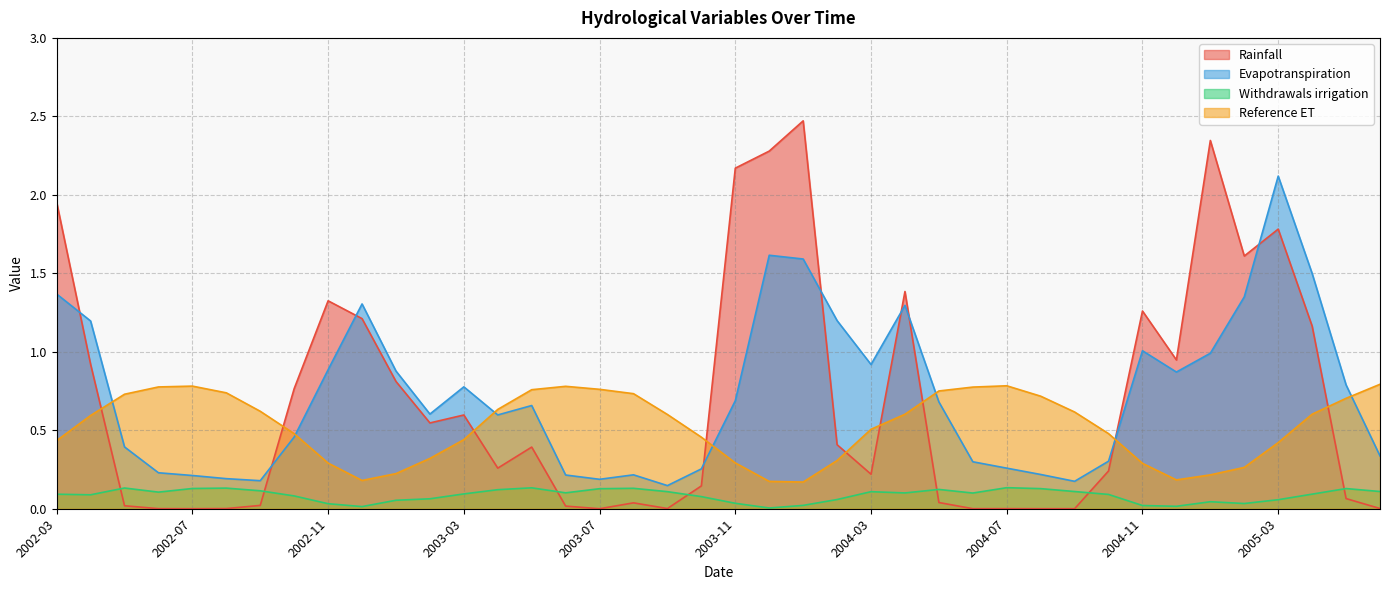

What is the difference between the Rainfall values at 2004-08 and 2004-03?

0.2